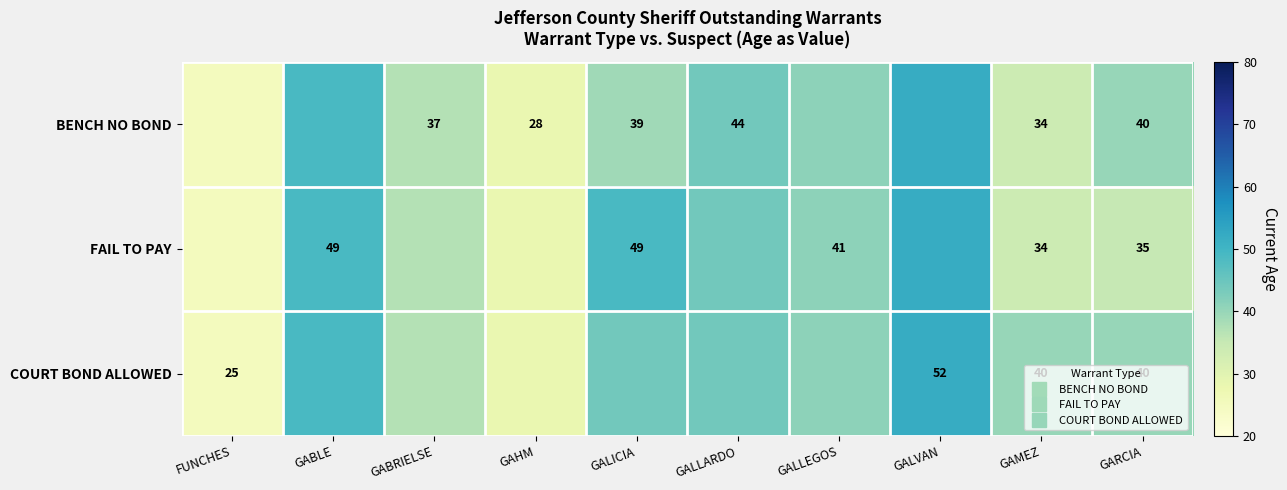

Count the number of data series in this chart.

3